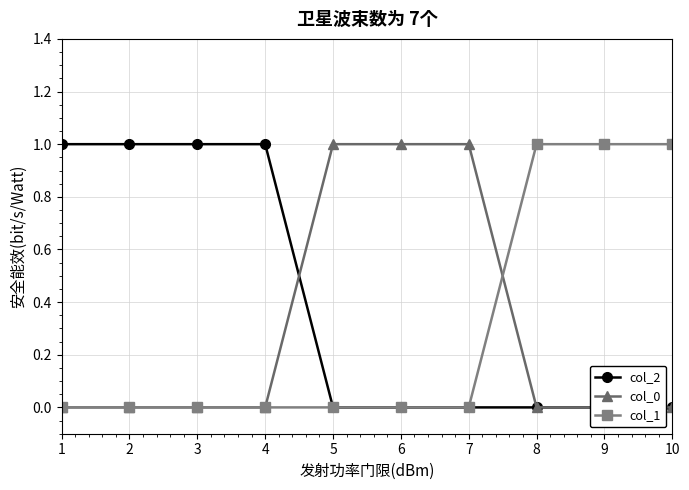

Which series has the largest total across all categories?

col_2